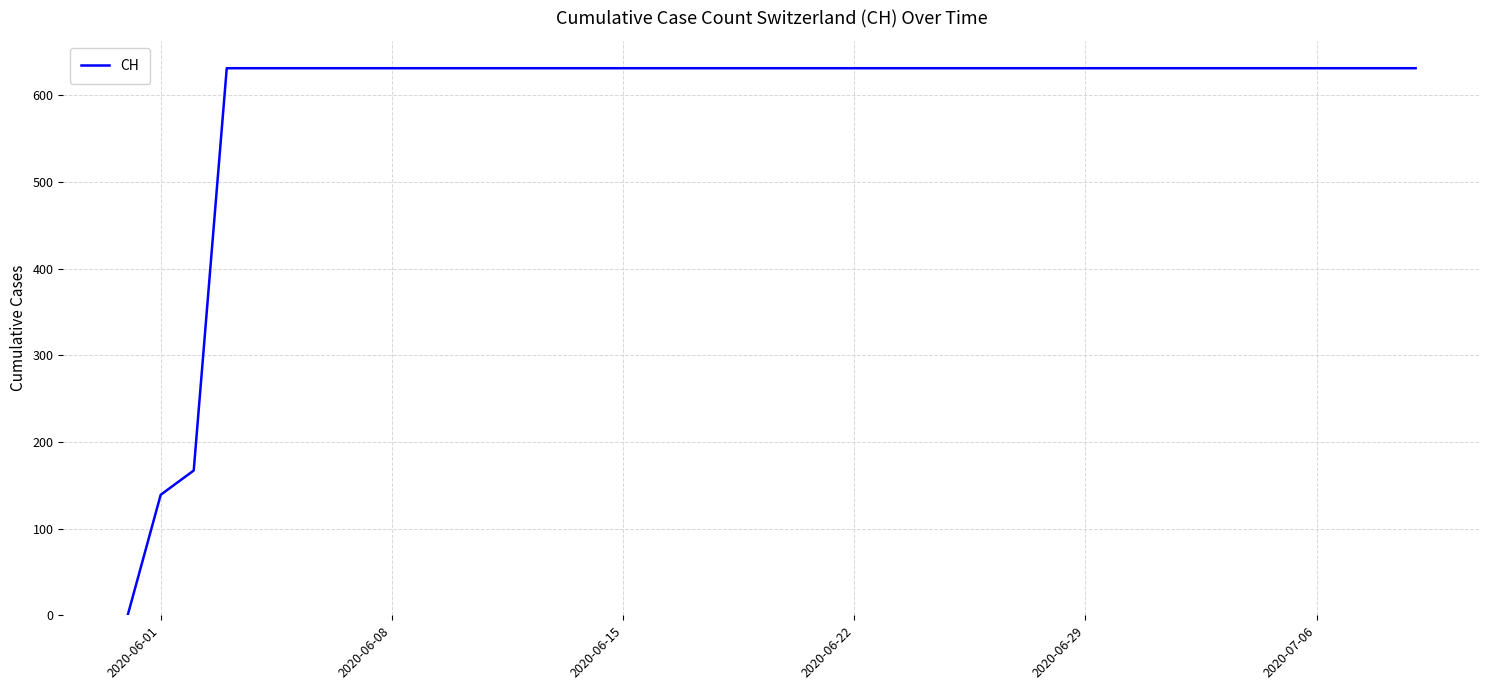

What is the difference between the maximum and minimum values?

631